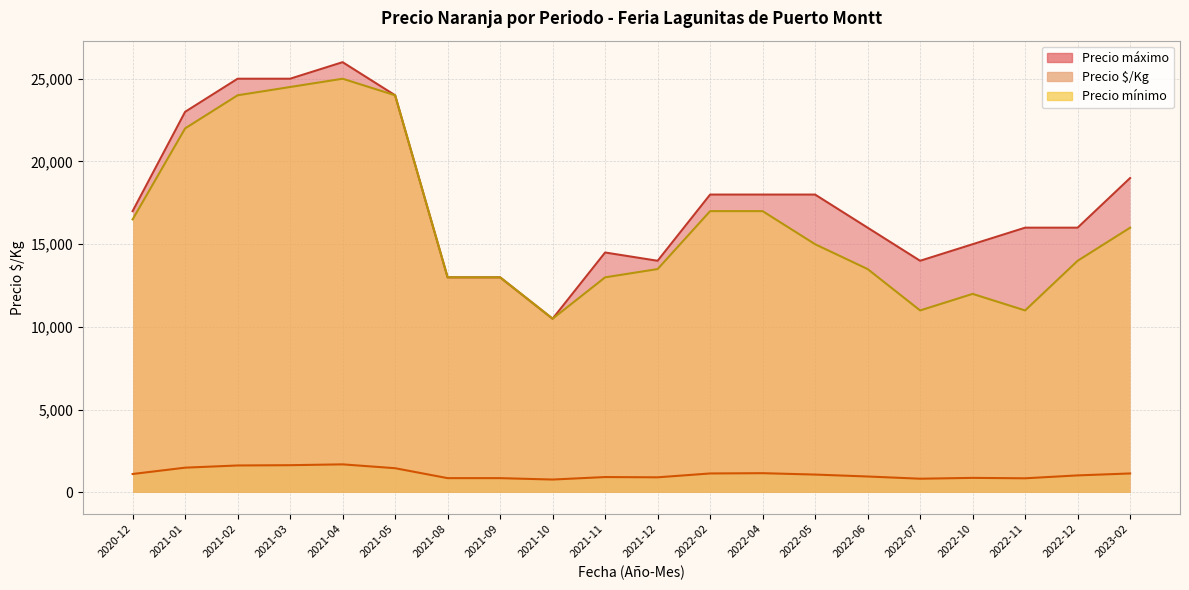

What is the difference between the highest and lowest values at 2021-04?

24300